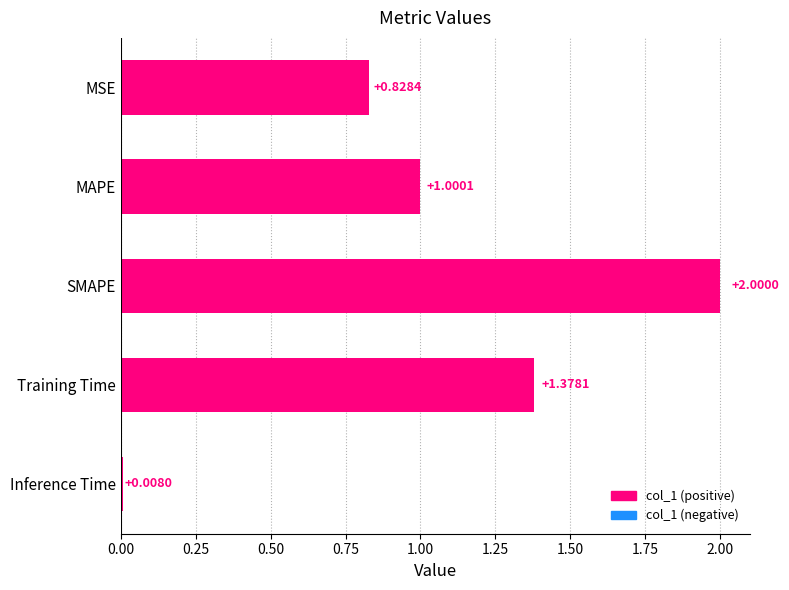

Which category has the lowest value across all series?

Inference Time